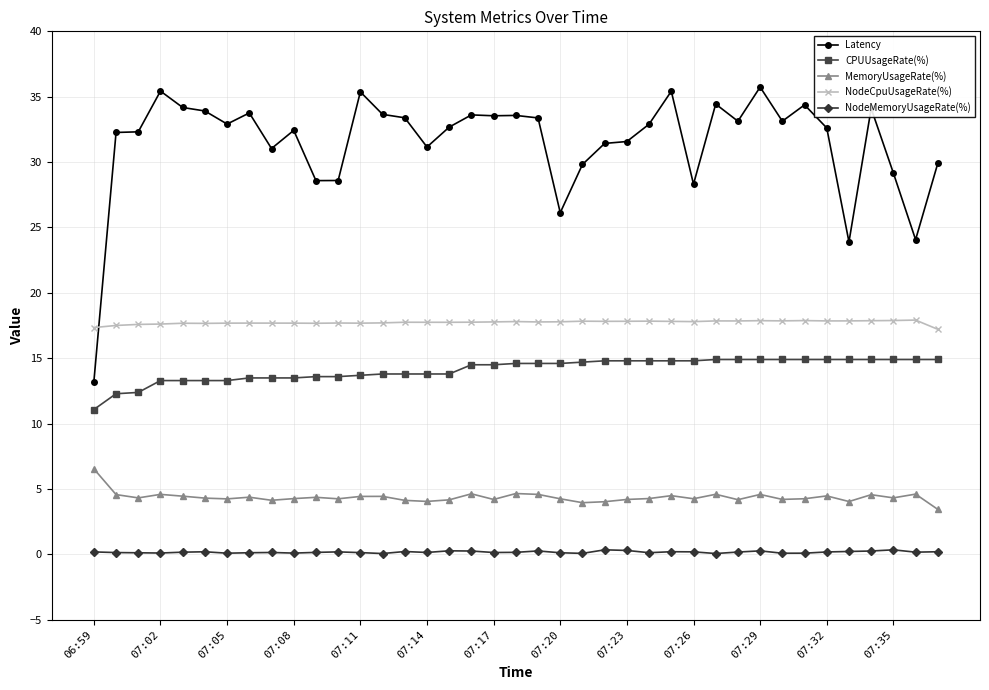

How many categories are shown in the chart?

39